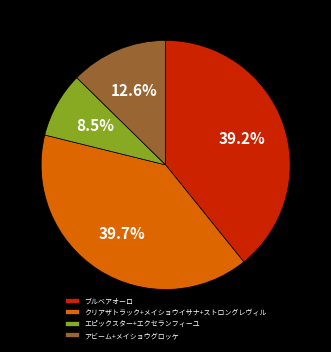

What is the ratio of the value at クリアザトラック+メイショウイサナ+ストロングレヴィル to the value at ブルベアオーロ?

1.0